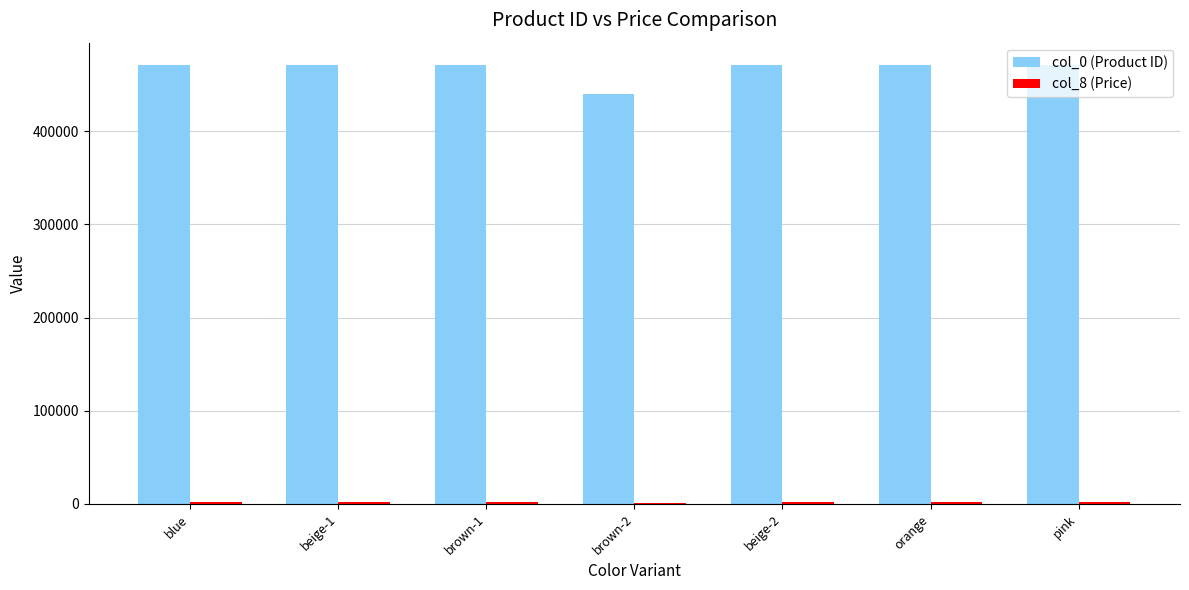

What is the greatest value displayed?

471652